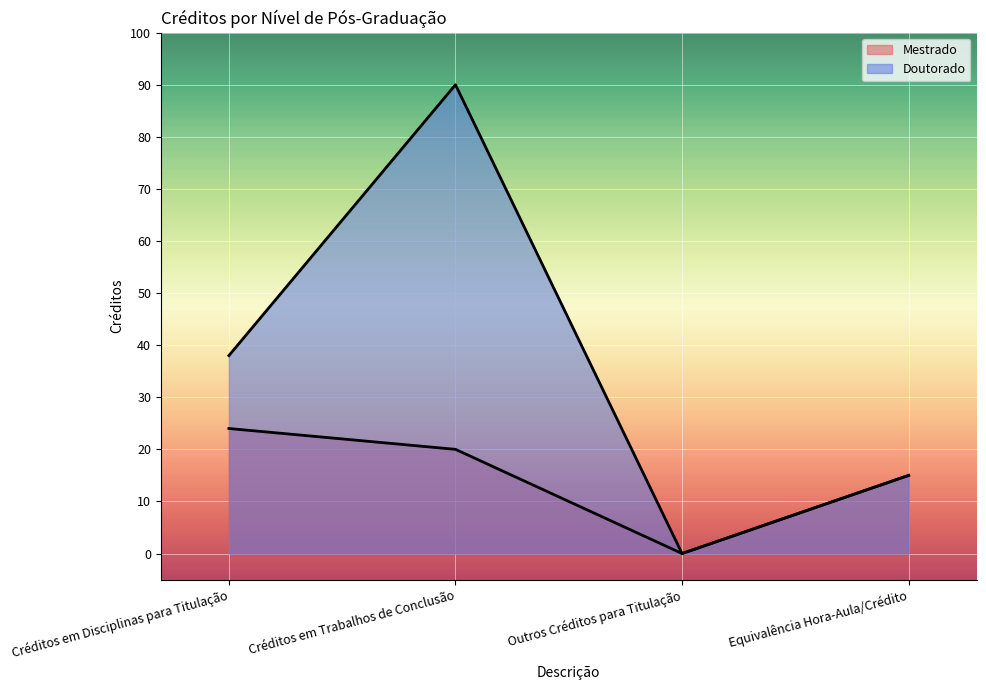

Which has a higher value, Outros Créditos para Titulação or Créditos em Trabalhos de Conclusão?

Créditos em Trabalhos de Conclusão